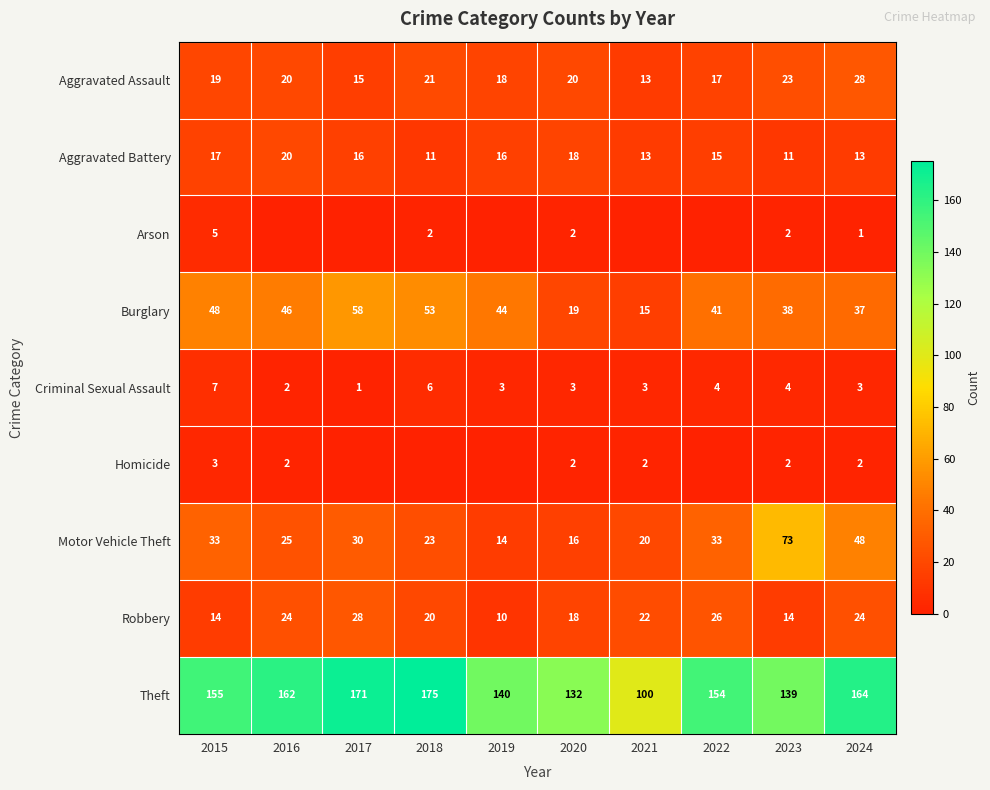

Read the Aggravated Assault value at 2018.

21